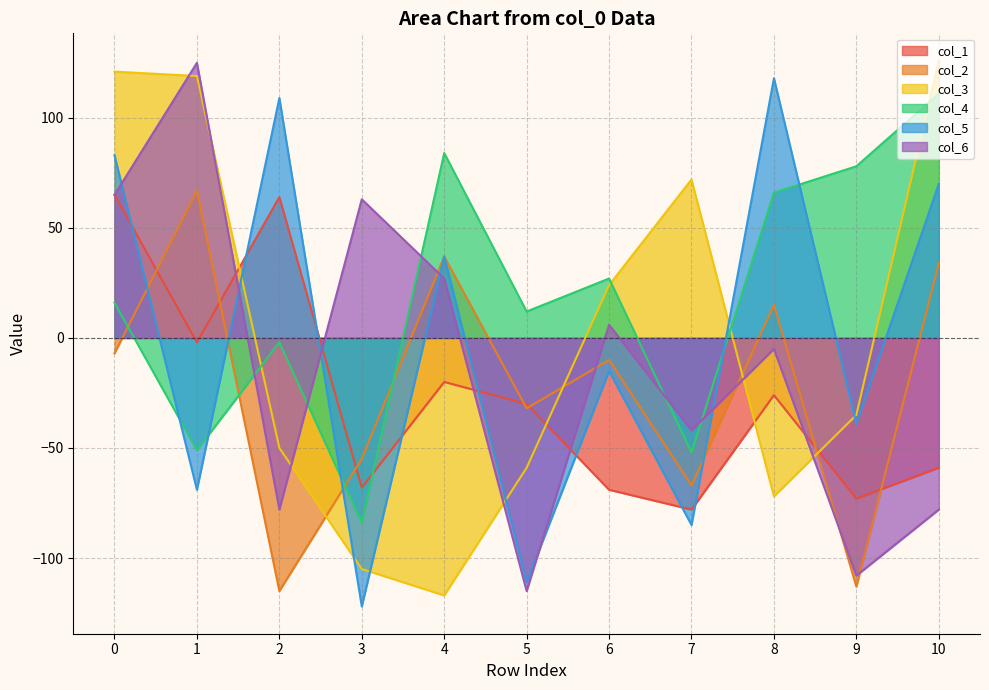

Between which two adjacent categories do col_1 and col_4 first intersect?

3 and 4